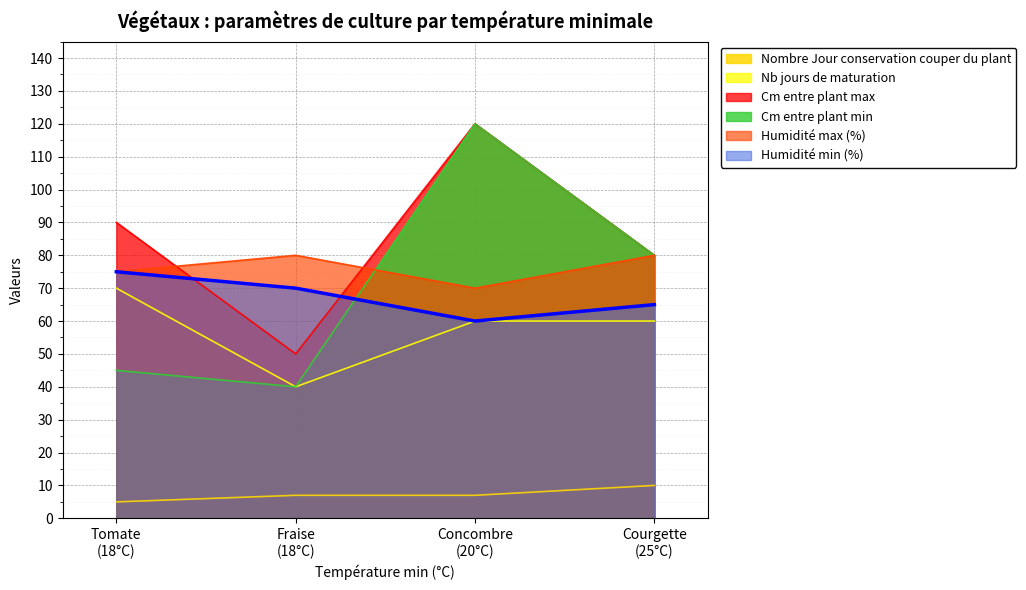

What is the minimum value shown in the chart?

5